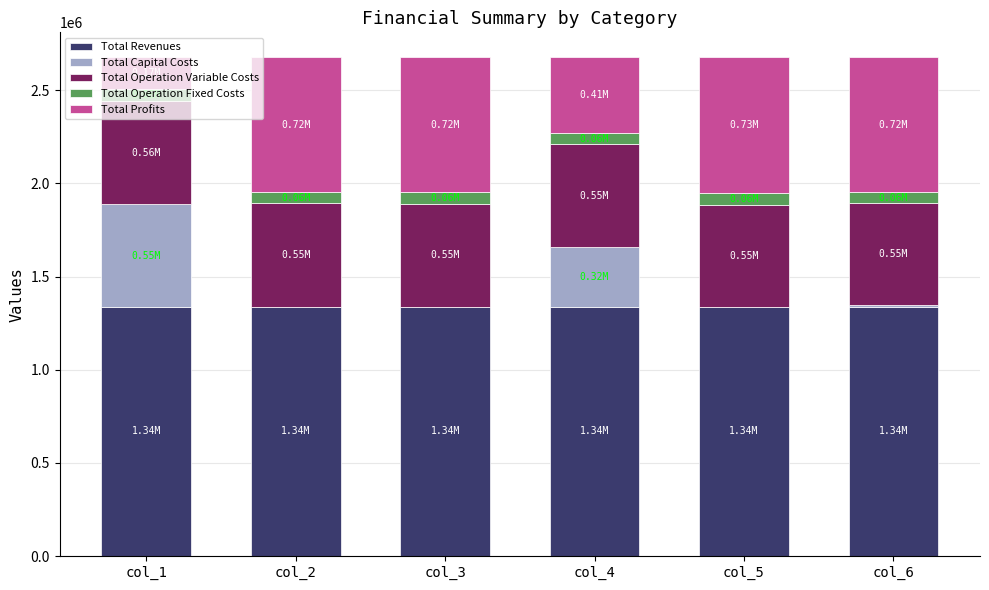

What is the total value across all series at col_1?

2675986.7